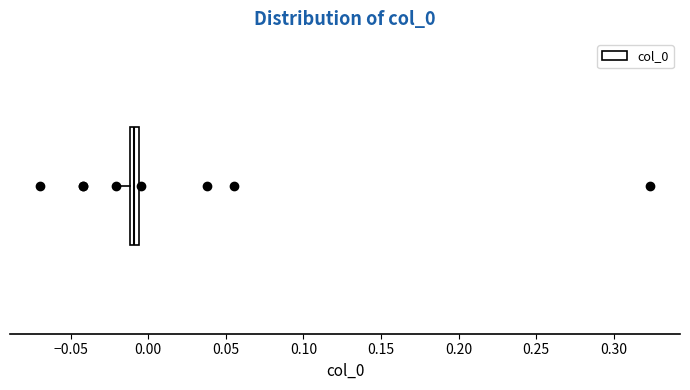

Where does the left whisker of the box end on the x-axis? The values are not printed on the chart, so give them approximately, as read against the axis.

-0.020